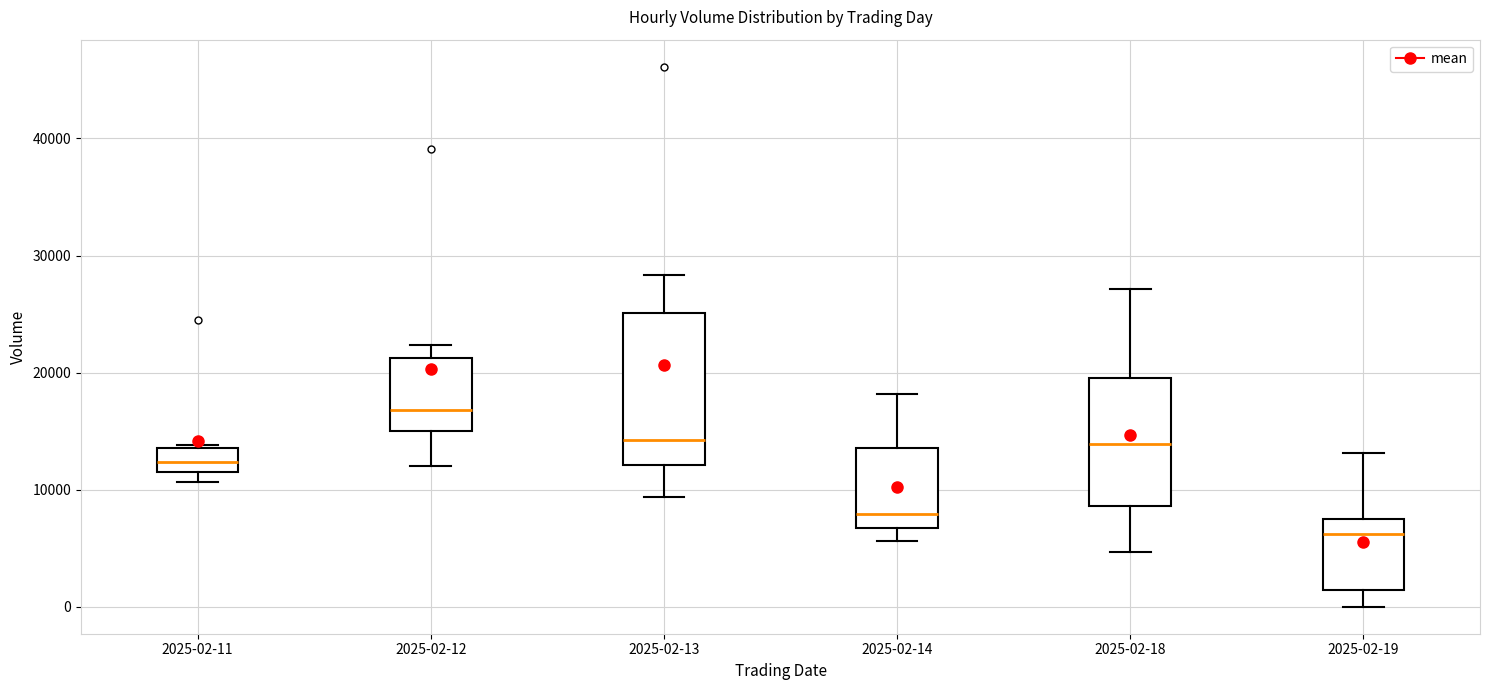

Where does the upper whisker of the box for 2025-02-14 end on the y-axis? The values are not printed on the chart, so give them approximately, as read against the axis.

18000